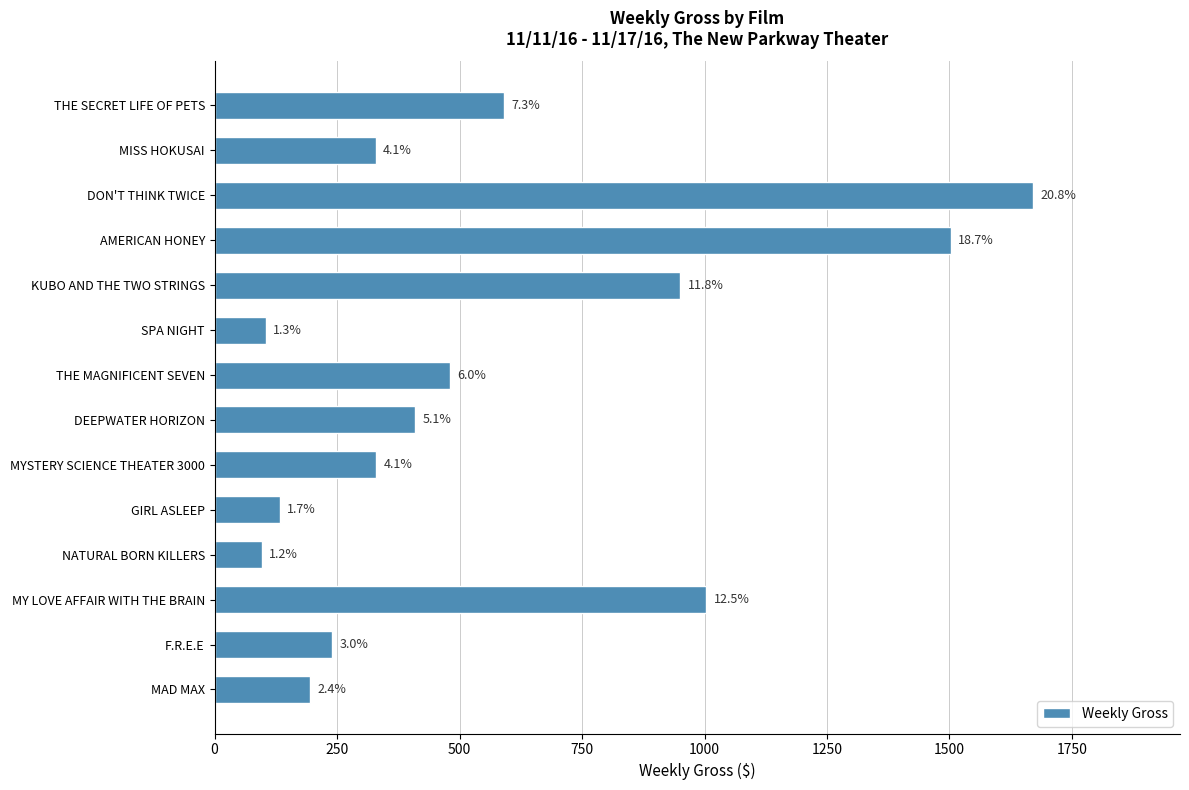

What is the minimum value shown in the chart?

96